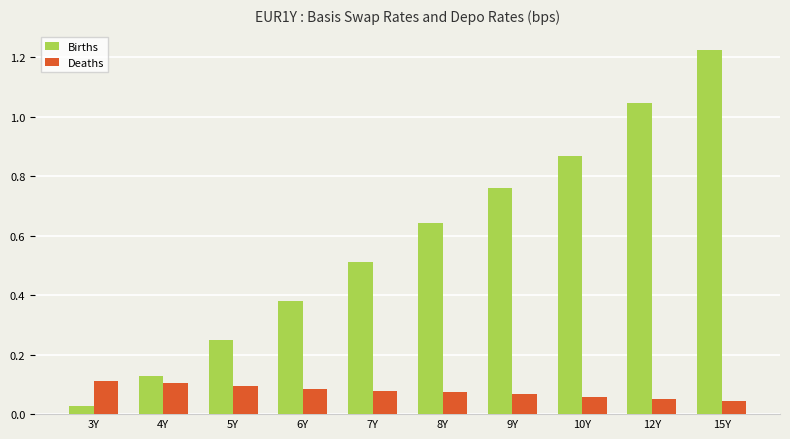

What position from the left is 5Y?

3